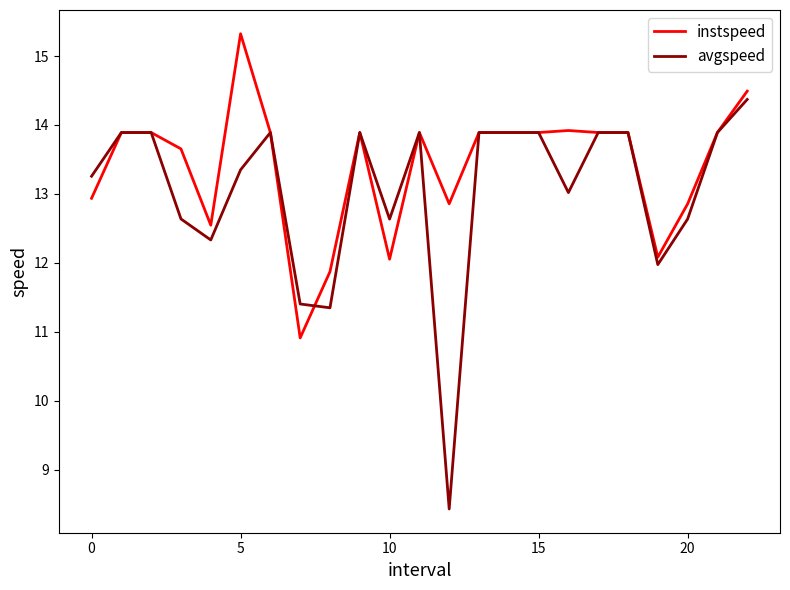

Which series has the largest total across all categories?

instspeed